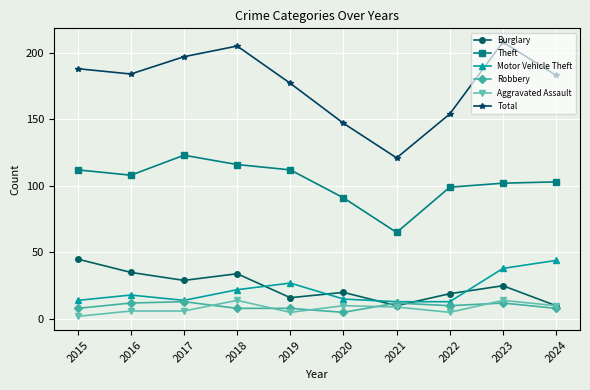

Which label corresponds to the smallest value in the chart?

2015